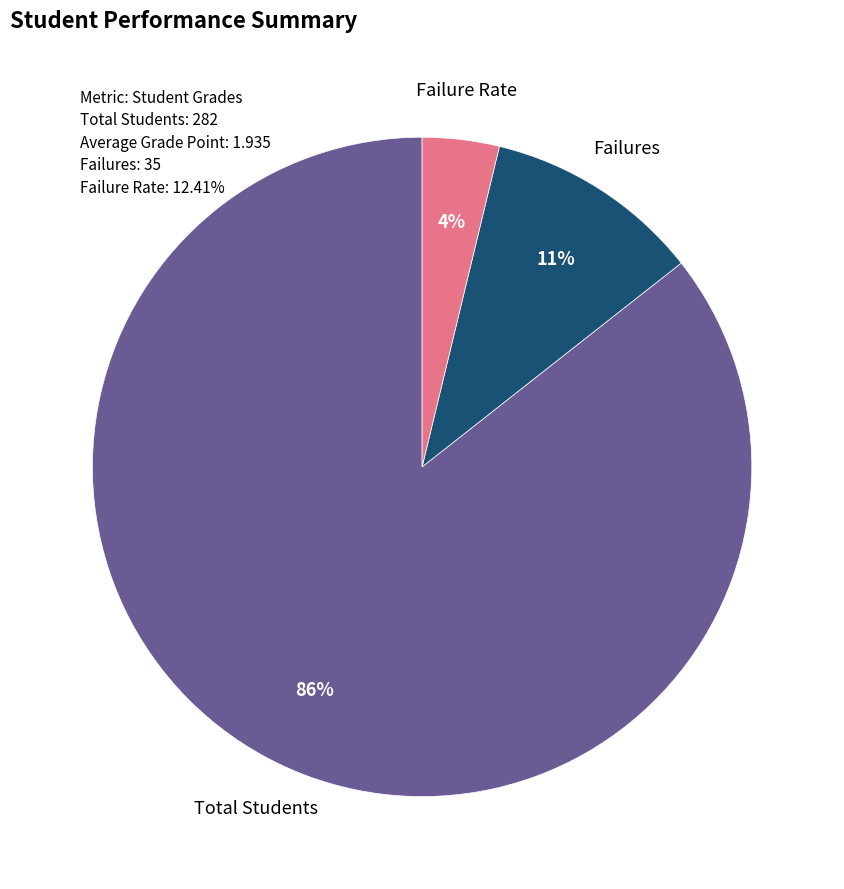

Does any single category account for the majority?

Yes